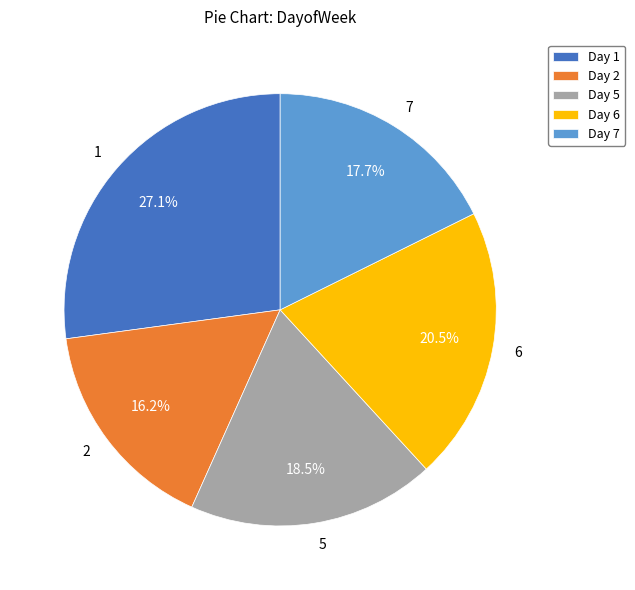

Combined, do 6 and 1 account for over 50%?

No